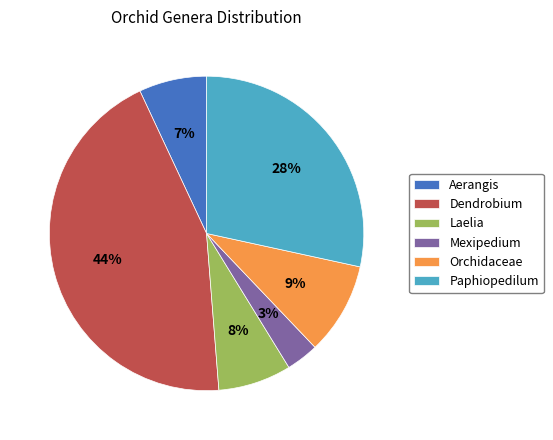

Is there a majority slice in this chart?

No